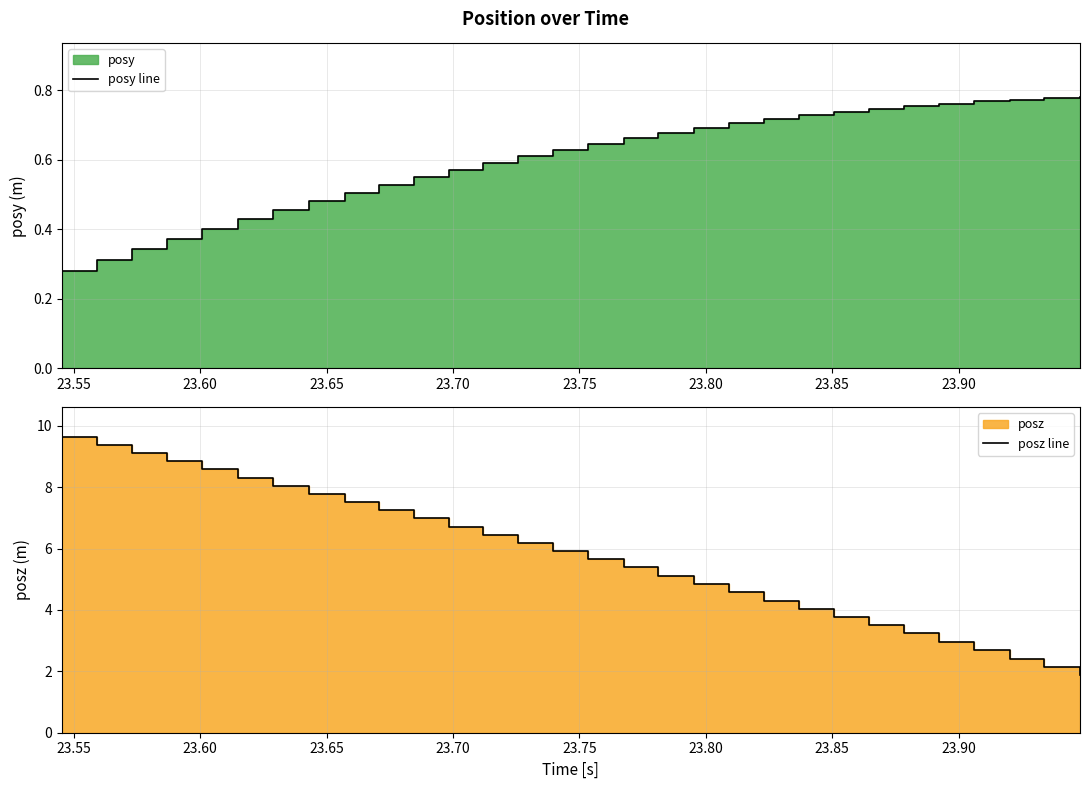

Which series has the largest total across all categories?

posz line